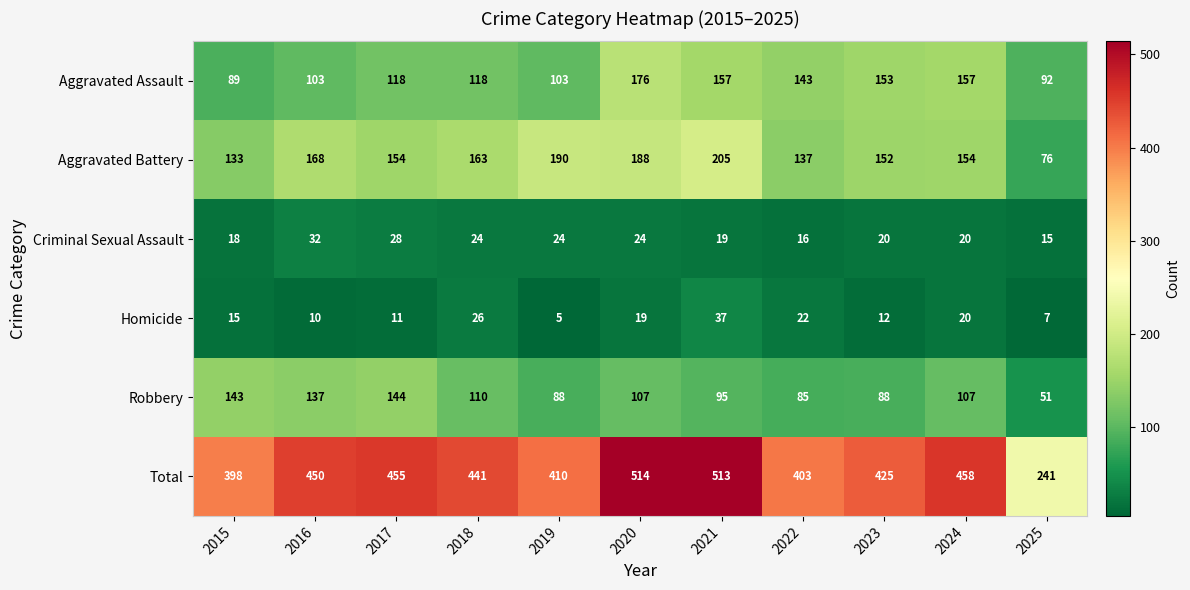

What is the maximum value for Aggravated Battery?

205